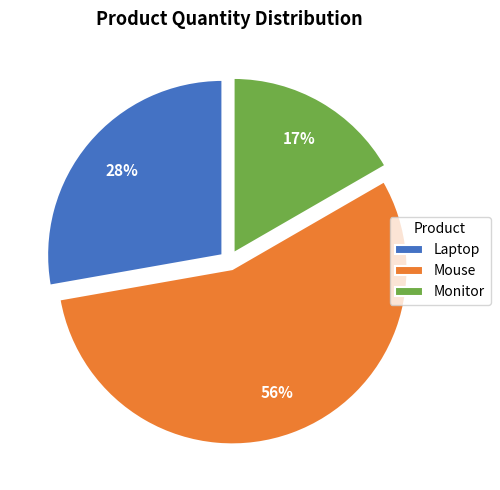

Is there any slice that represents more than half of the pie?

Yes